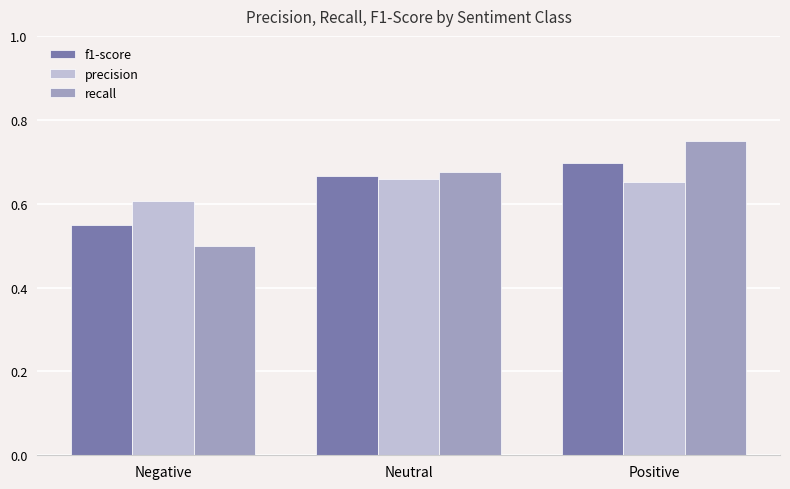

Which label corresponds to the smallest value in the chart?

Negative